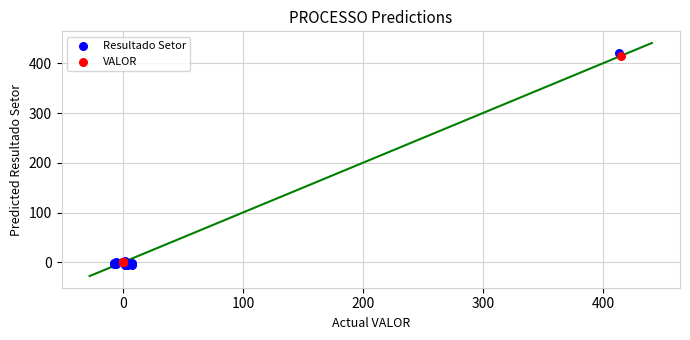

Which series has the largest Y range (max minus min)?

Resultado Setor